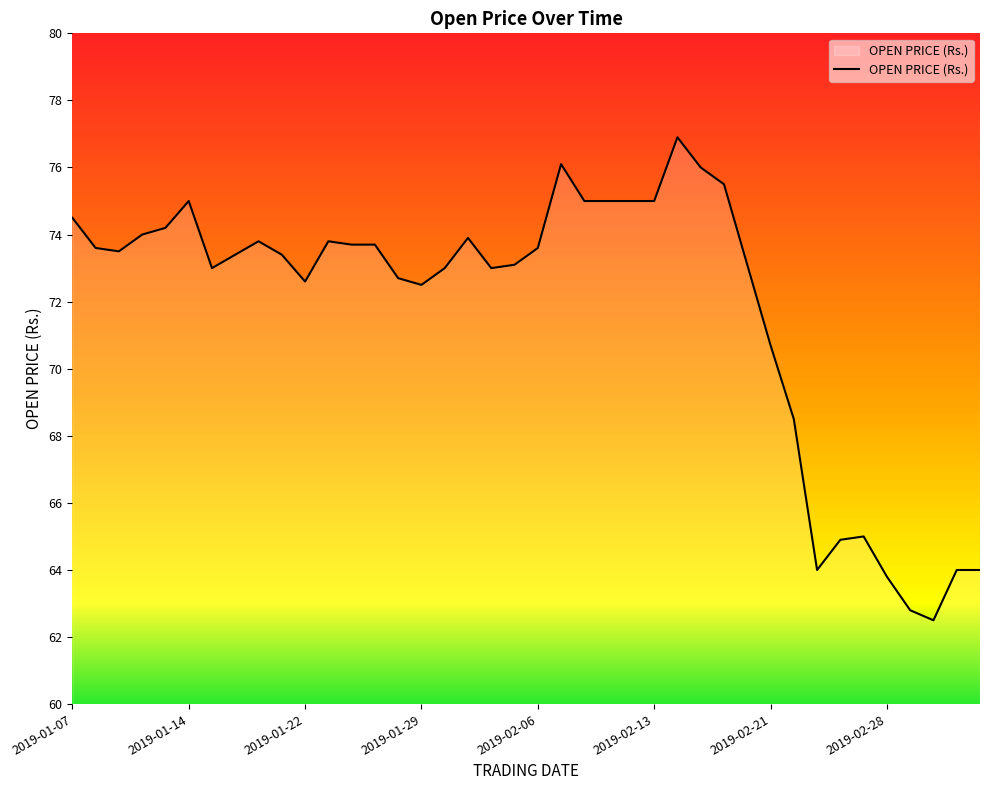

What is the maximum value shown in the chart?

76.9